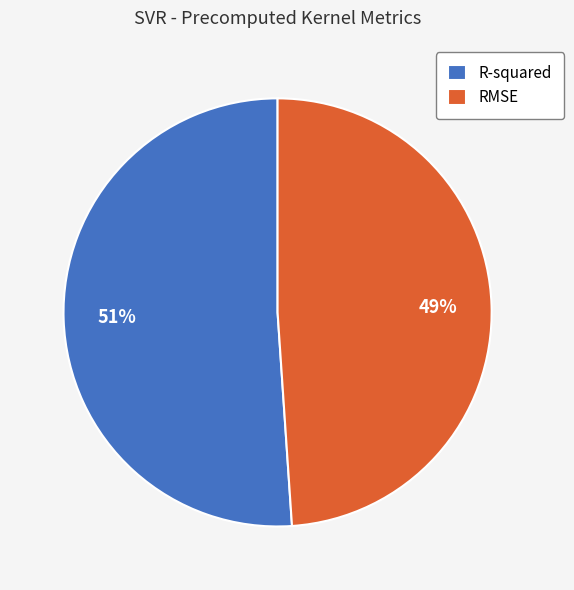

Which category has the biggest portion of the pie?

R-squared